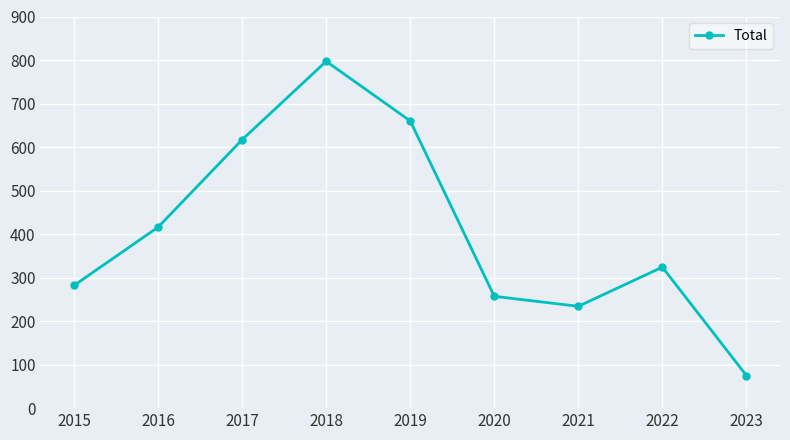

At which label does the data first exceed 324?

2016